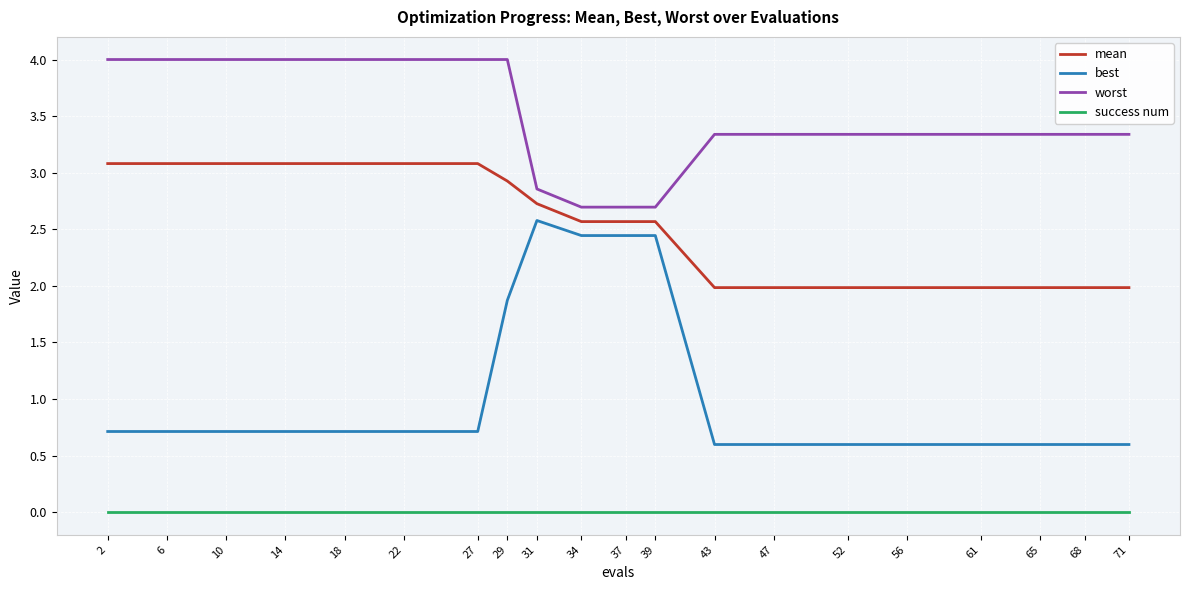

What is the average value of the worst series?

3.5